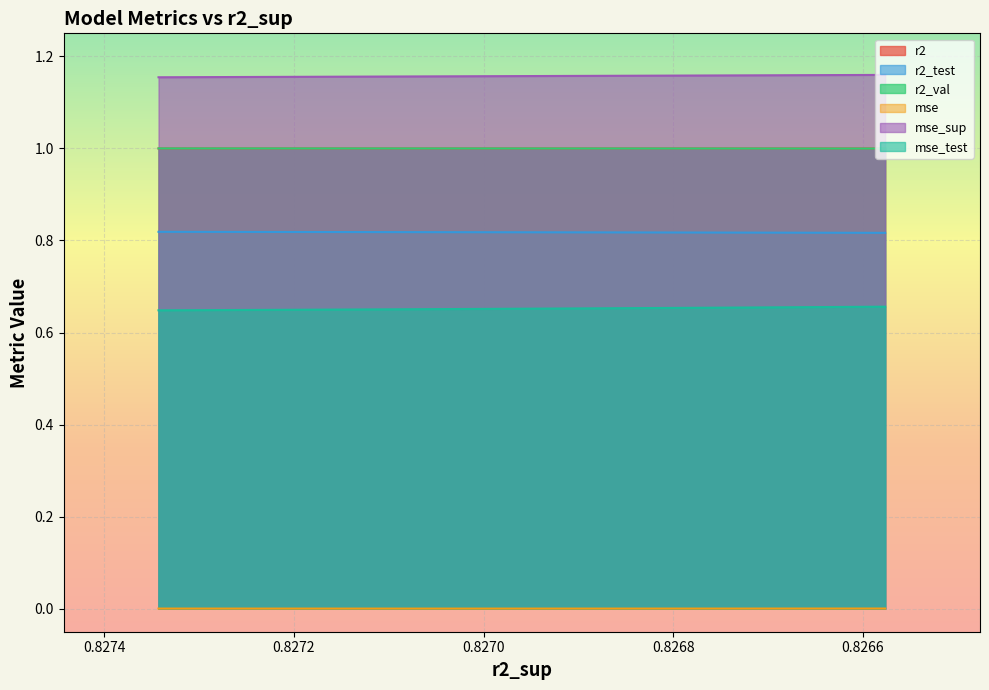

How many mse_test values are between 0 and 1?

10